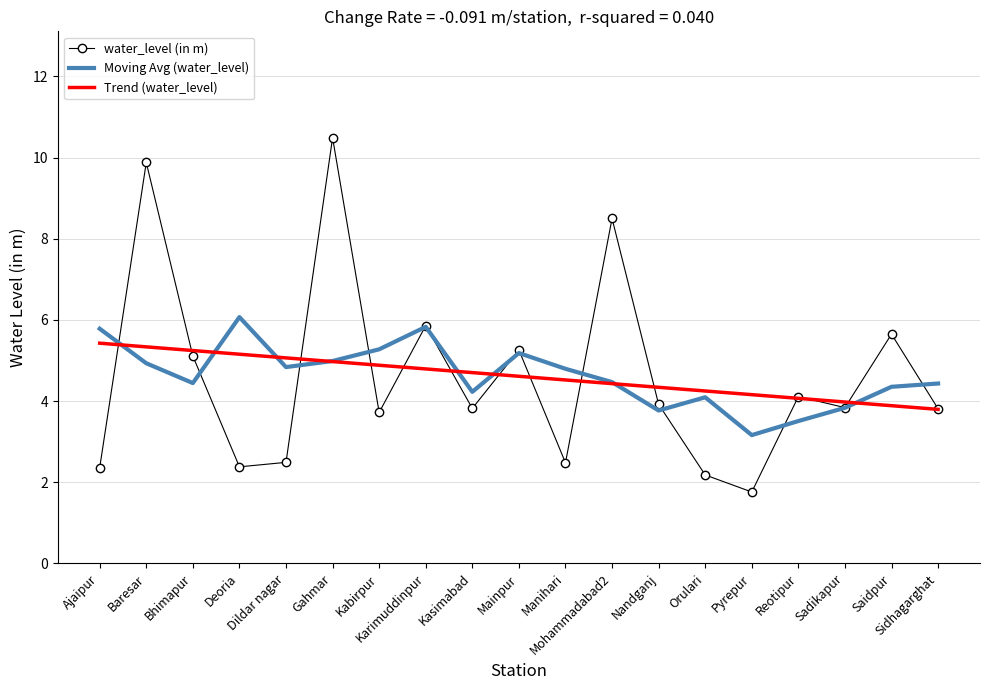

After their last crossing, which series has the higher values: Moving Avg (water_level) or Trend (water_level)?

Moving Avg (water_level)